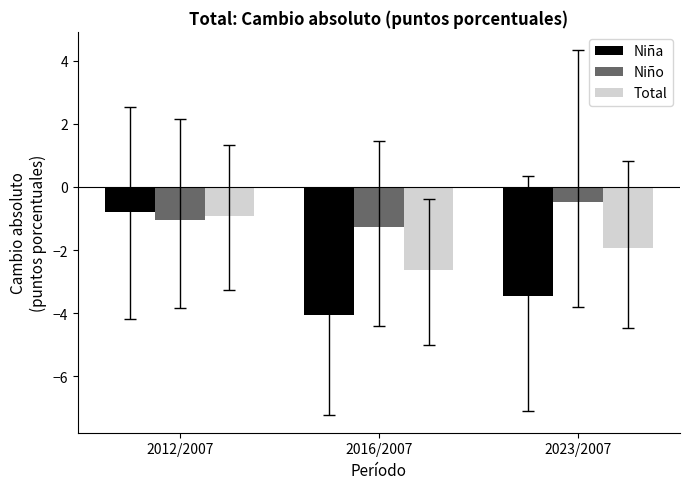

What is the minimum value for Niño?

-1.3